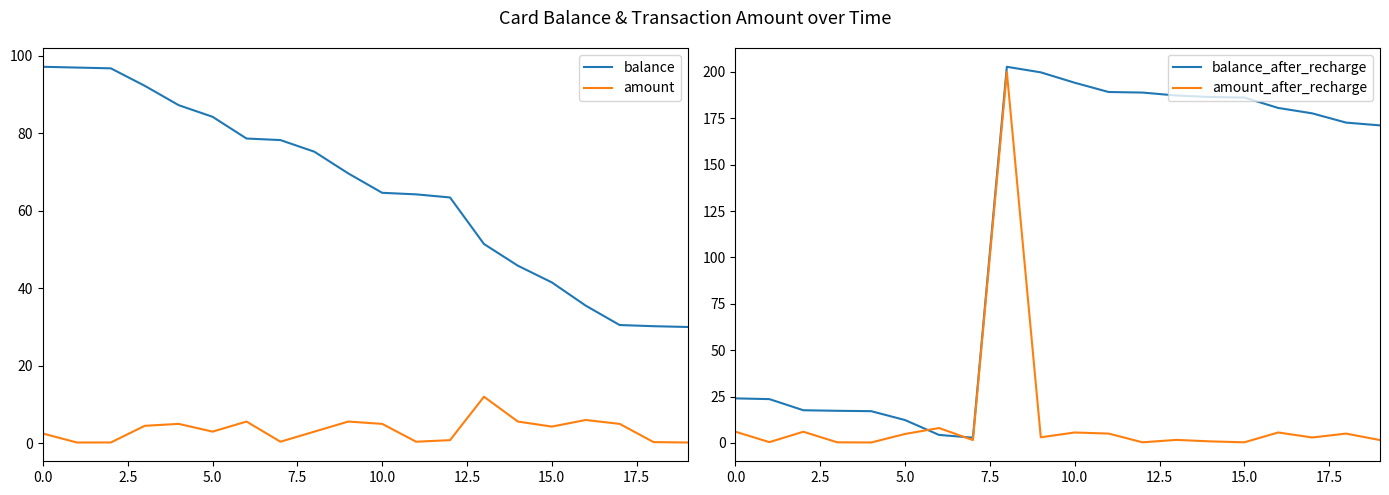

How many lines are shown in the chart?

4